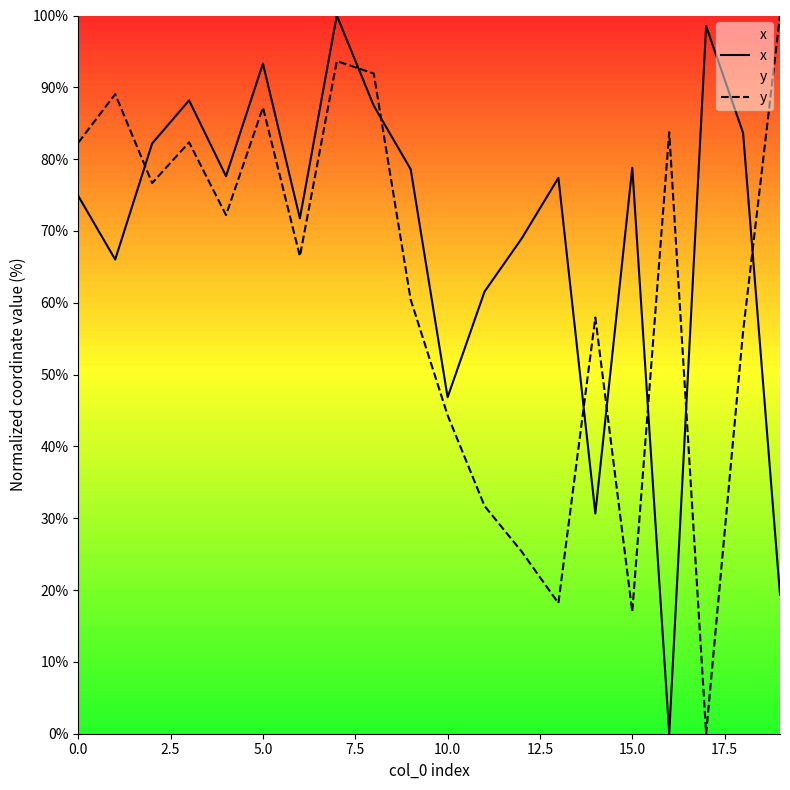

What is the difference between the maximum and minimum values in the y series?

100.0